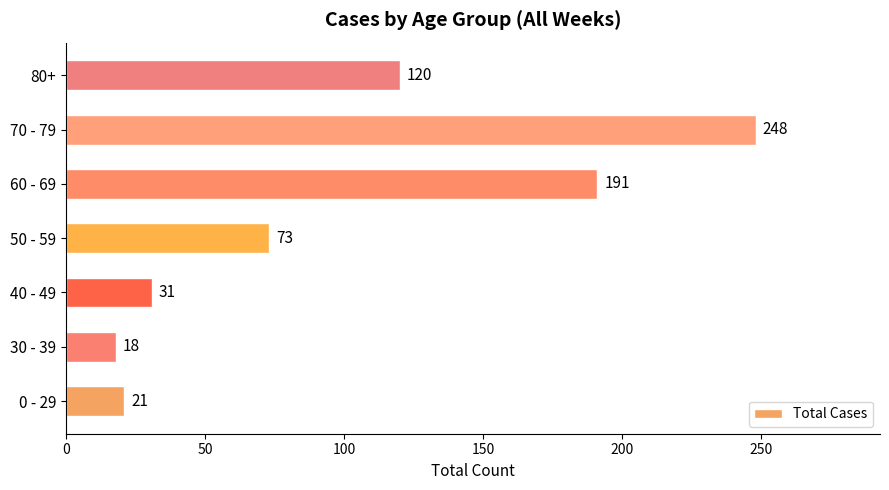

What is the sum of all values?

702